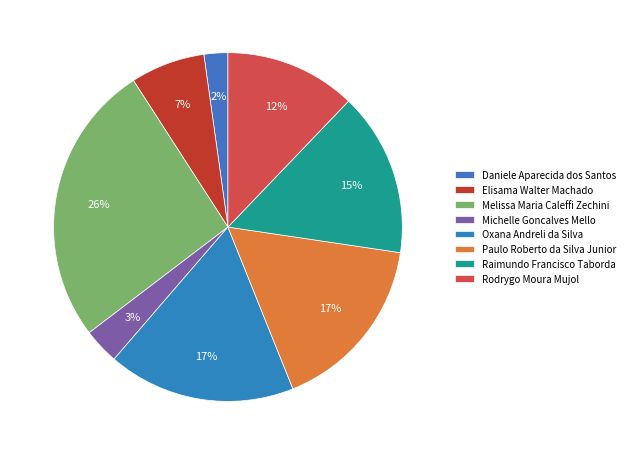

To the nearest percent, what is the average slice percentage?

12%